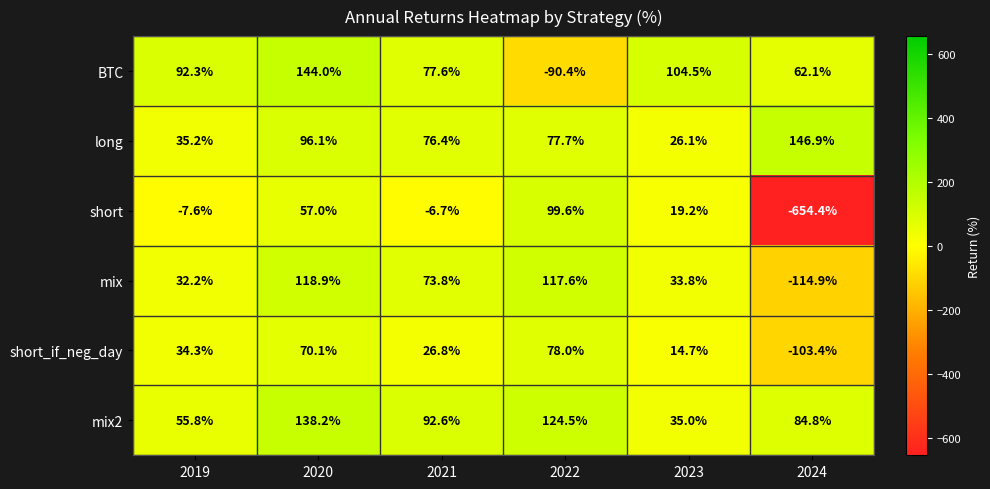

What value does the mix series have at 2023?

33.8